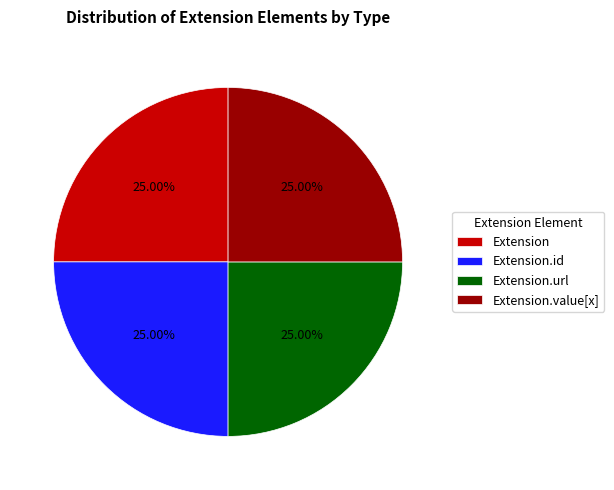

To the nearest percent, what is the average slice percentage?

25%